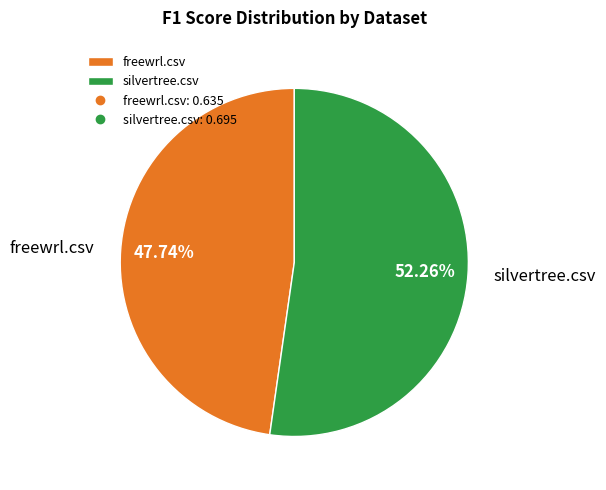

Rank the categories by value from lowest to highest.

freewrl.csv, silvertree.csv